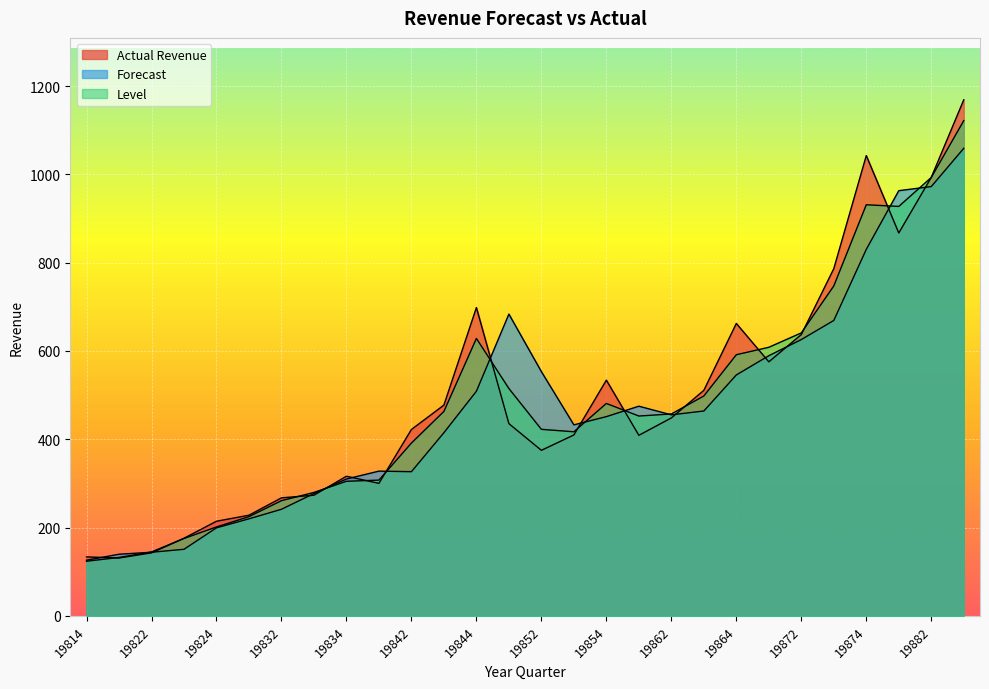

What is the minimum value for Actual Revenue?

131.0